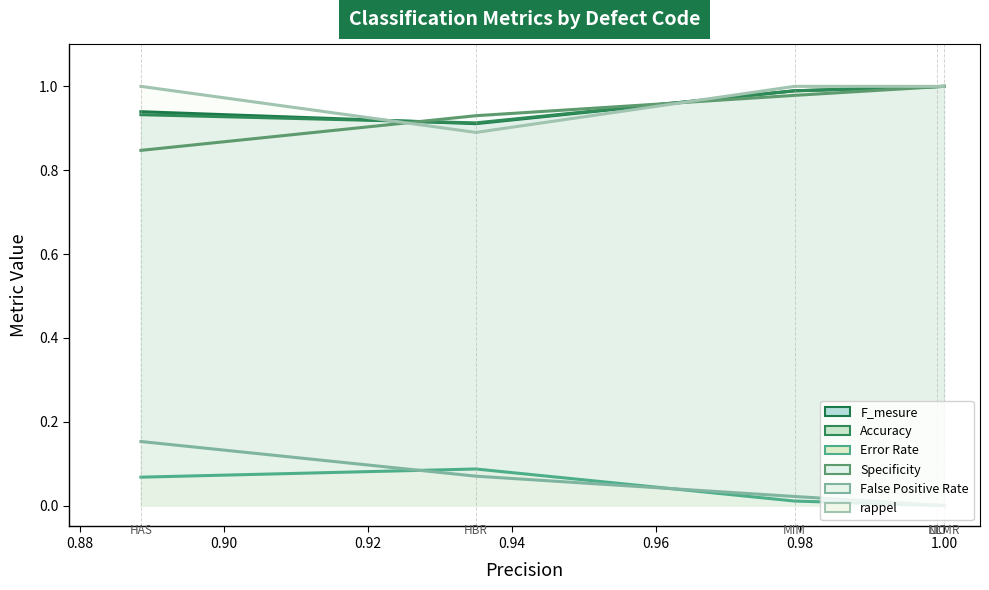

What is the greatest value displayed?

1.0